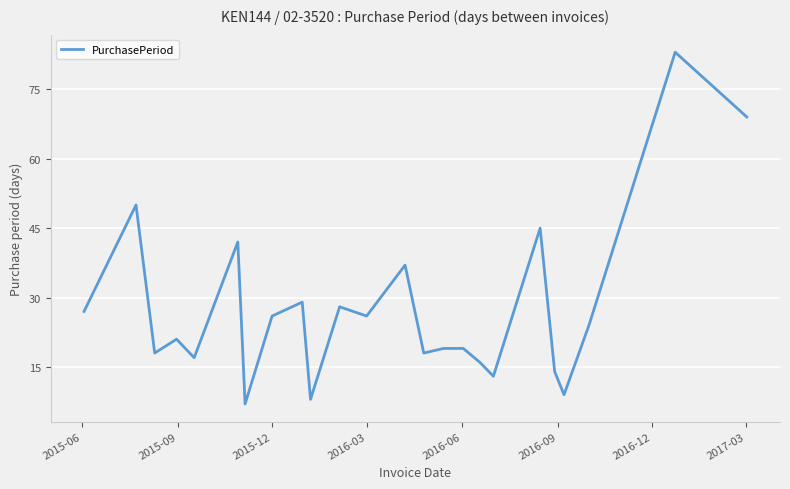

Reading right to left, transcribe all the data shown in this chart.

69	83	24	9	14	45	13	16	19	19	18	37	26	28	8	29	26	7	42	17	21	18	50	27